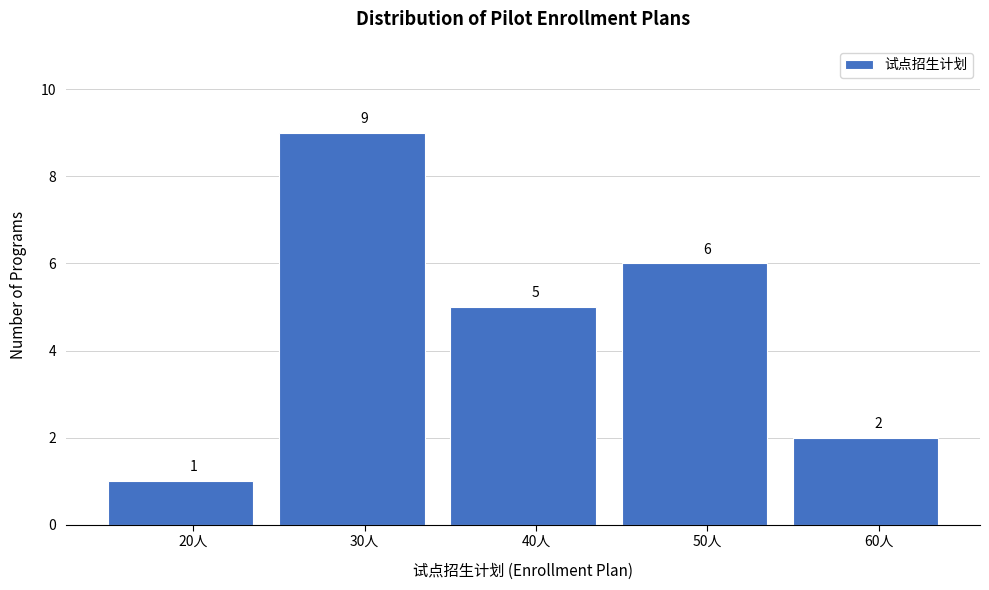

Reading right to left, extract all data points from this chart.

2	6	5	9	1